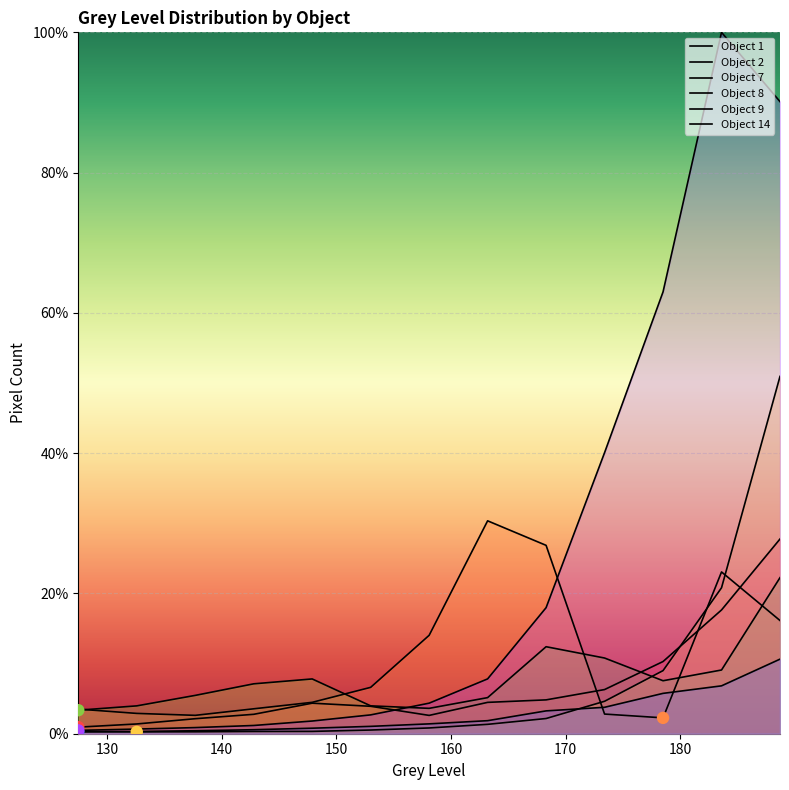

Which series contains the lowest Y value?

Object 9